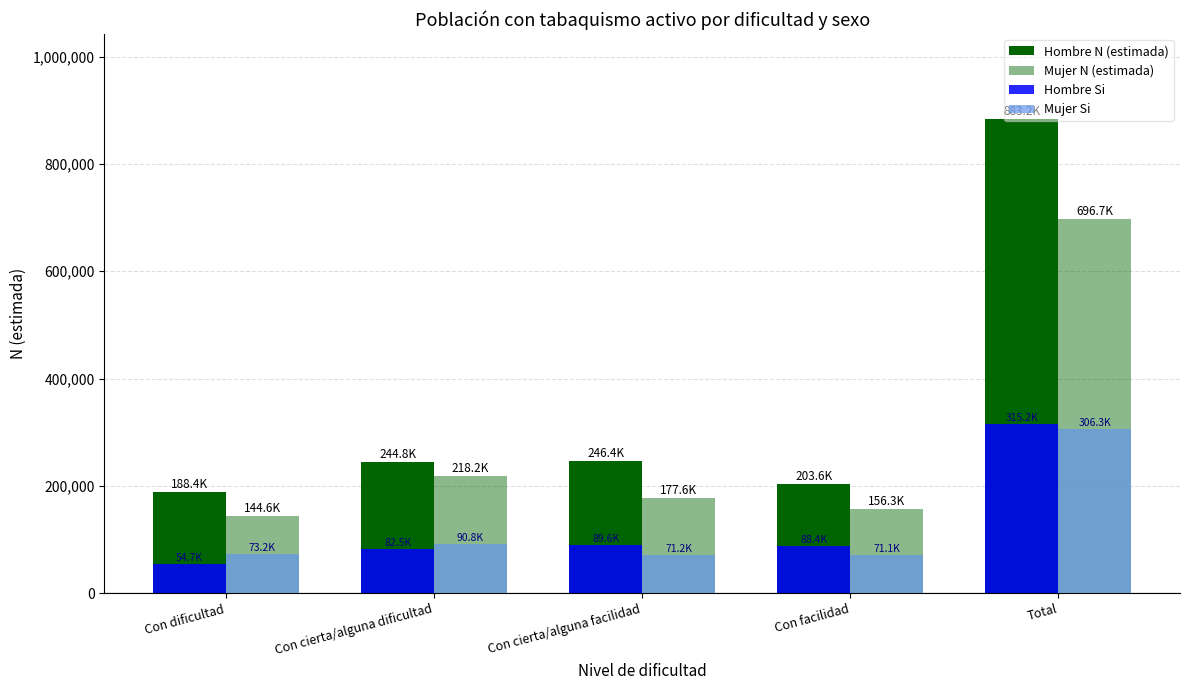

At which category is the sum across all series the highest?

Total